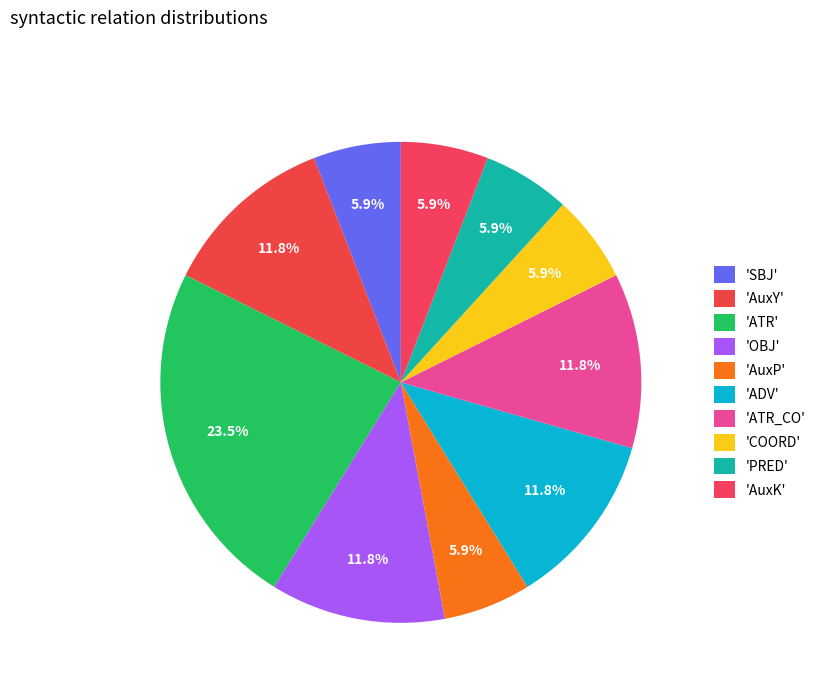

Which category has the biggest portion of the pie?

ATR